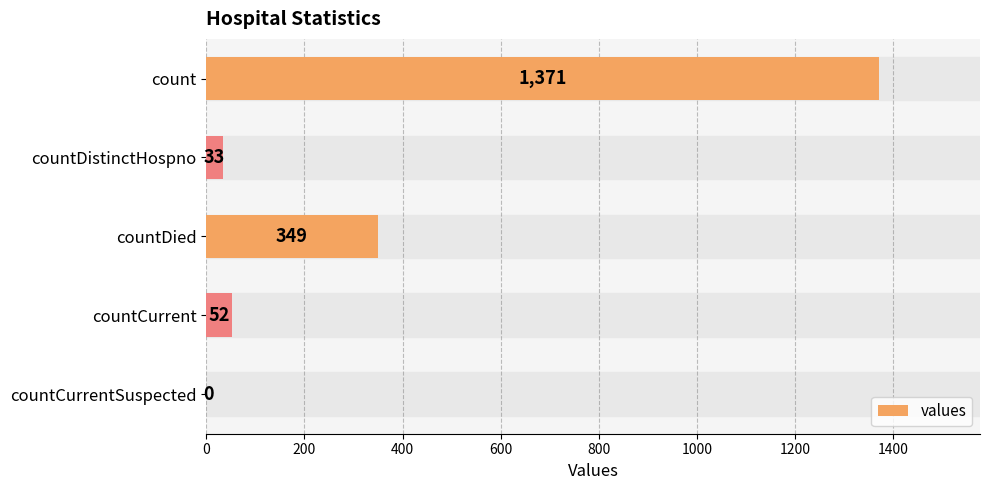

What is the sum of the values at count and countDied?

1720